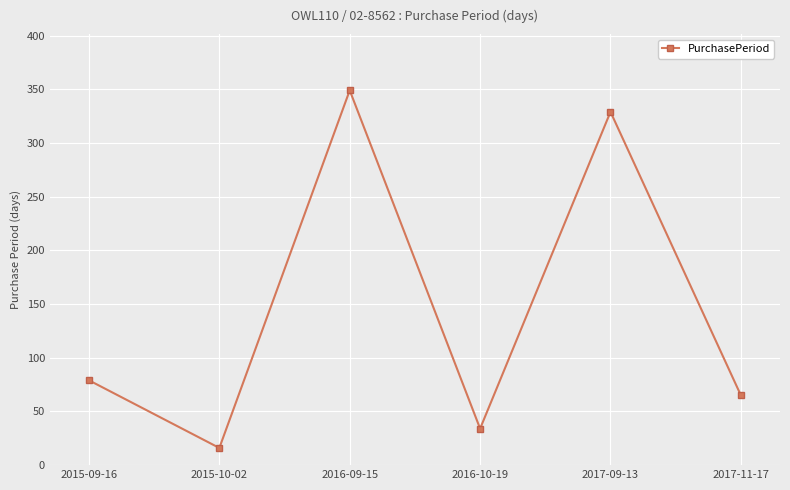

At which label is the value closest to 182?

2015-09-16